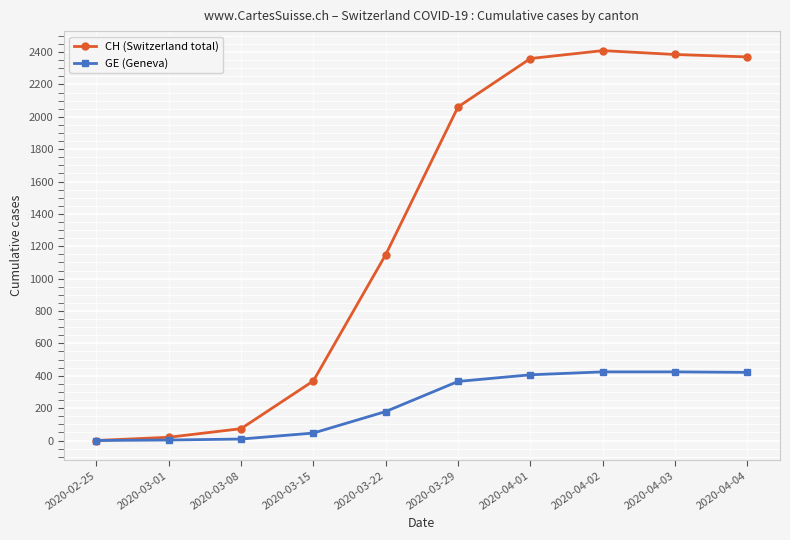

How many lines are shown in the chart?

2